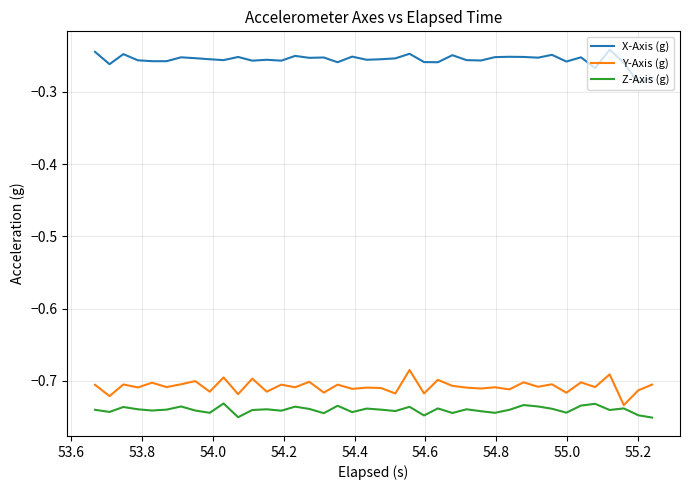

True or false: Y-Axis (g) and X-Axis (g) intersect in this chart.

False